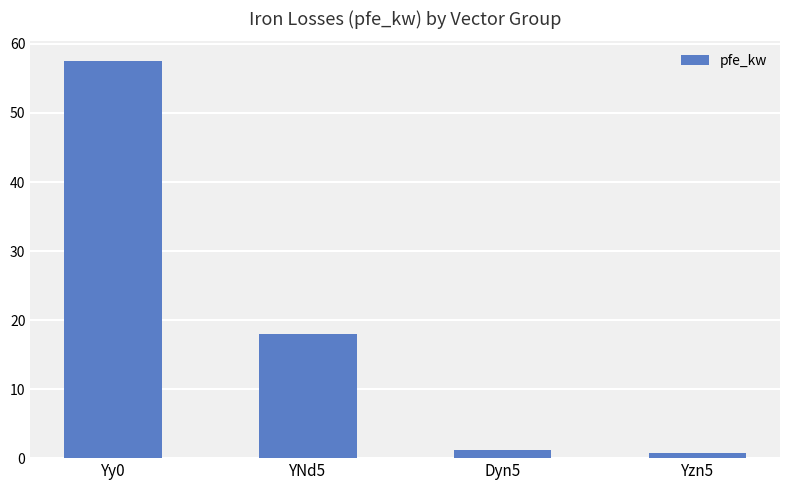

What position from the left is Yzn5?

4